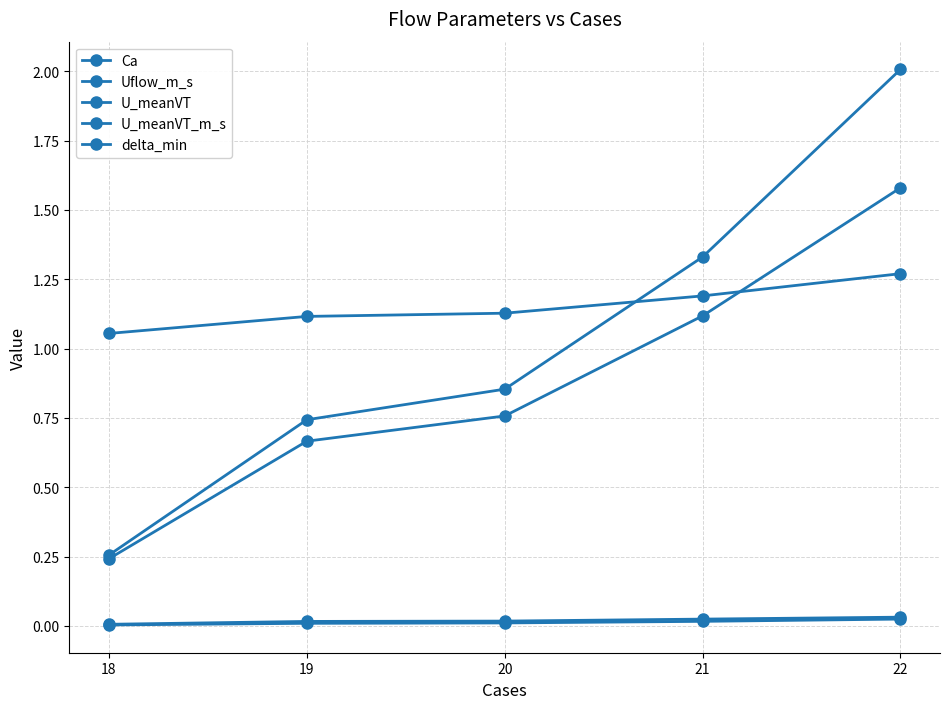

At 22, list the series in order from largest to smallest.

U_meanVT_m_s, Uflow_m_s, U_meanVT, delta_min, Ca